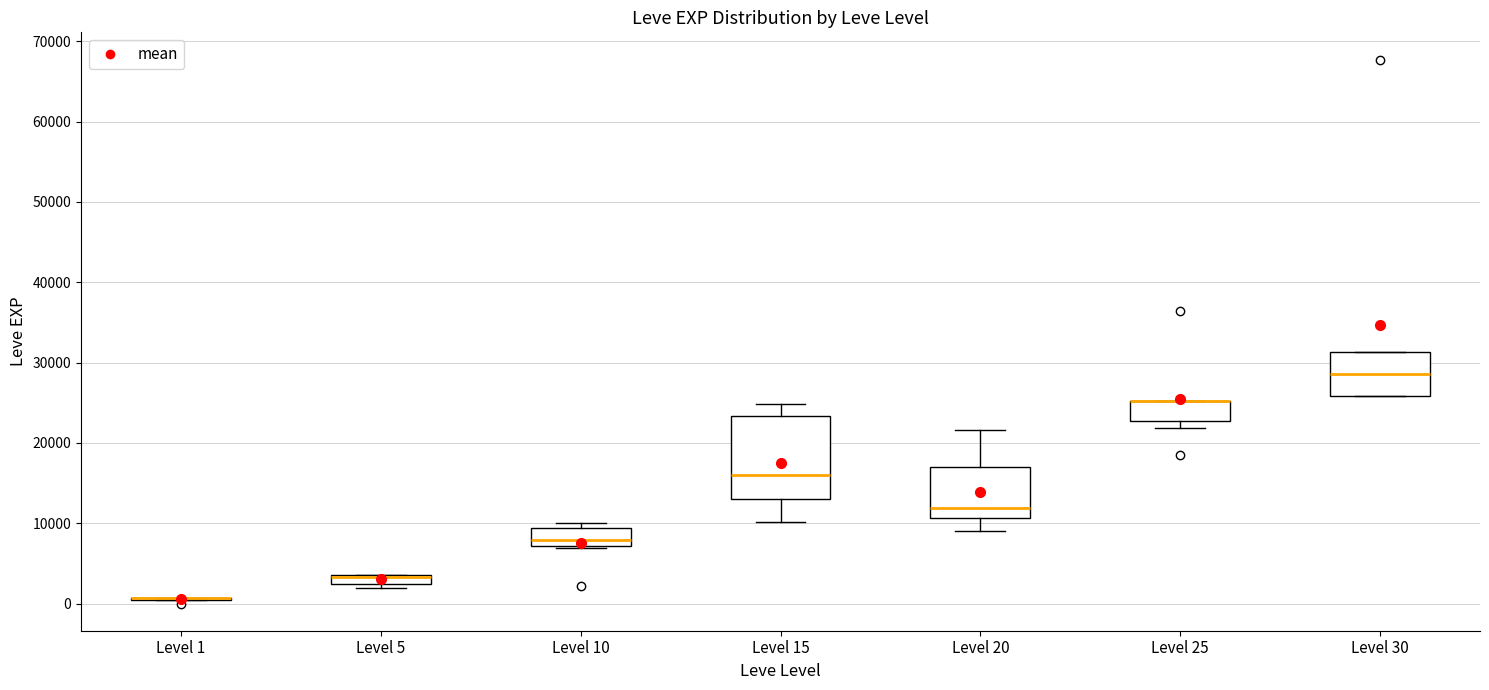

Comparing the boxes themselves (not the whiskers), which one is the tallest?

Level 15